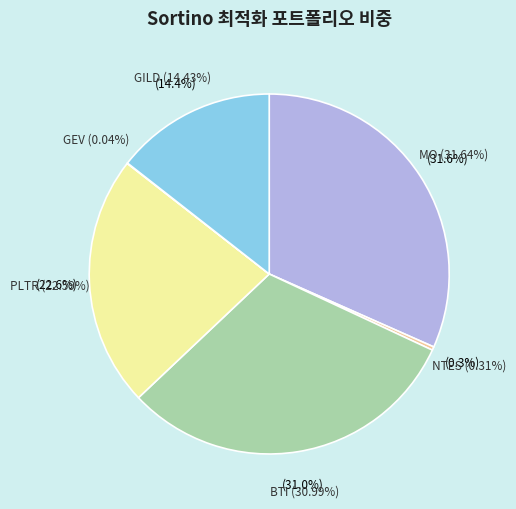

To the nearest percent, what portion does PLTR represent?

23%